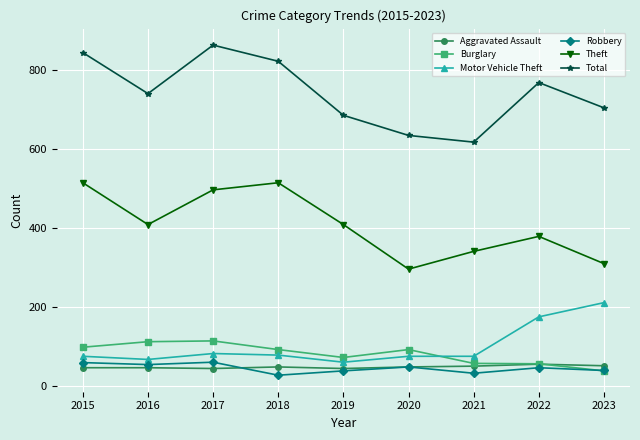

True or false: Robbery and Theft cross at least once.

False